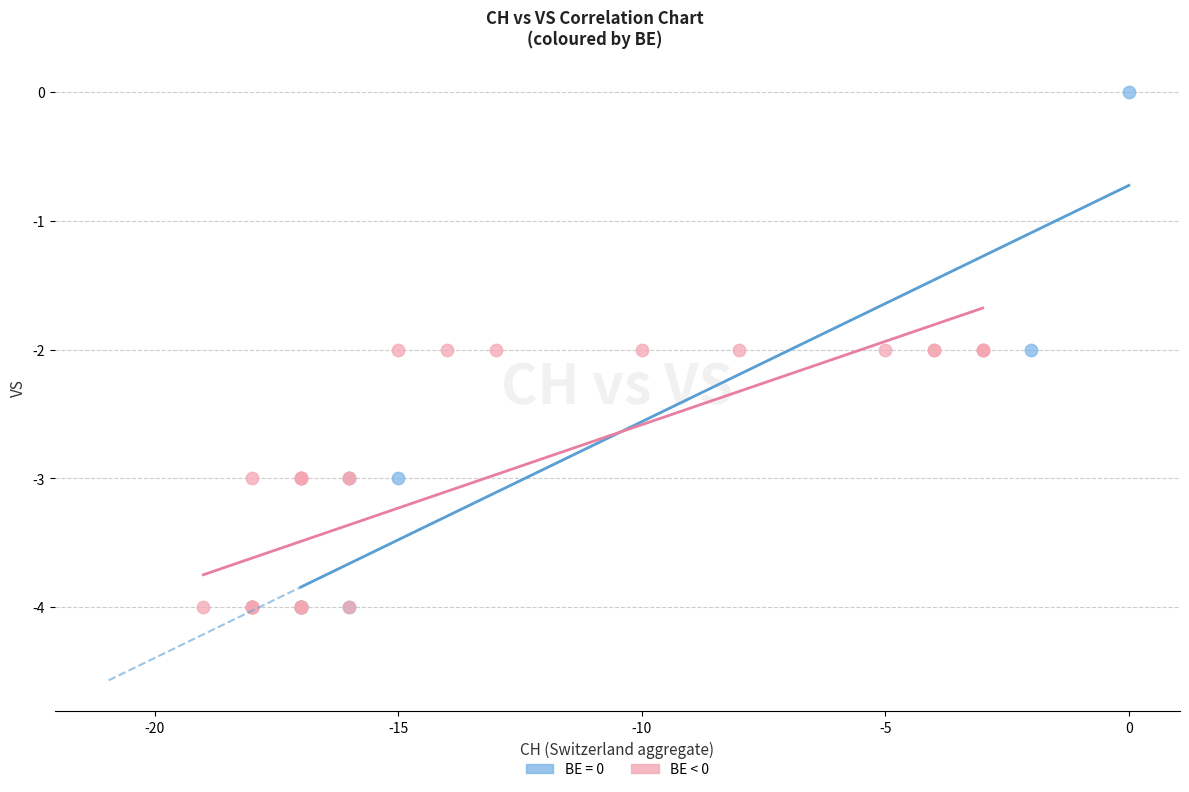

Which series reaches the maximum Y coordinate?

BE = 0